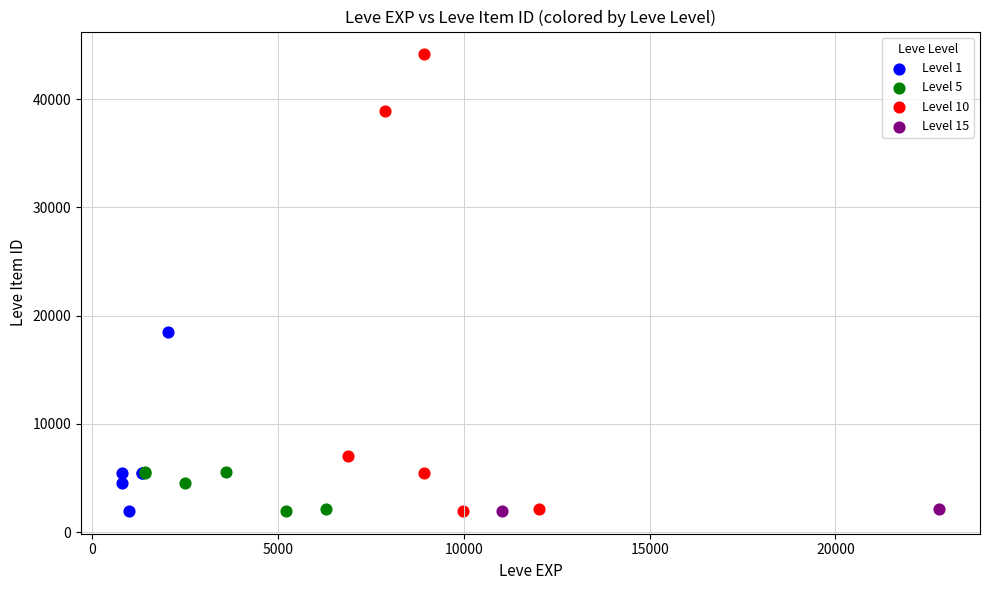

What are all the series names shown in the legend?

Level 1, Level 5, Level 10, Level 15